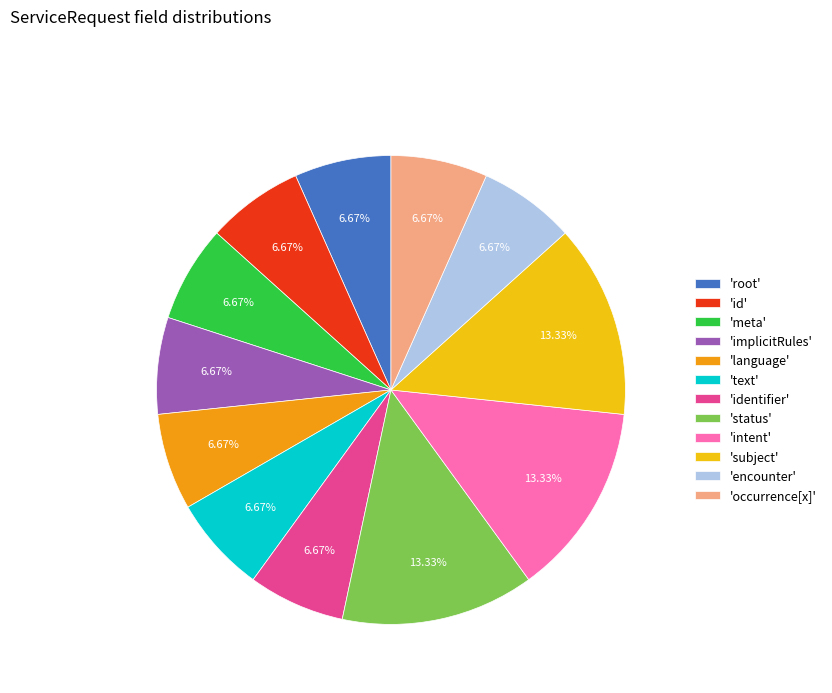

Does any single category account for the majority?

No